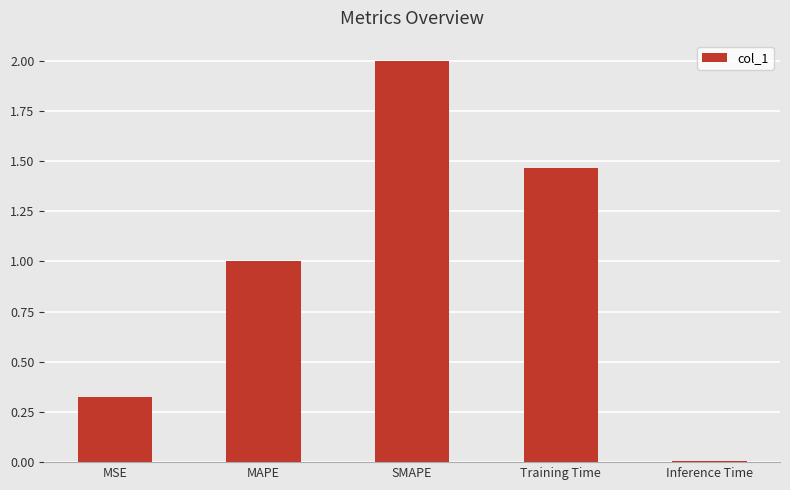

What is the change in value from MSE to SMAPE?

+1.7